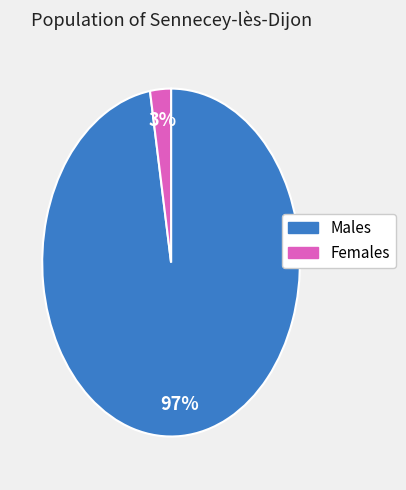

Is there any slice that represents more than half of the pie?

Yes